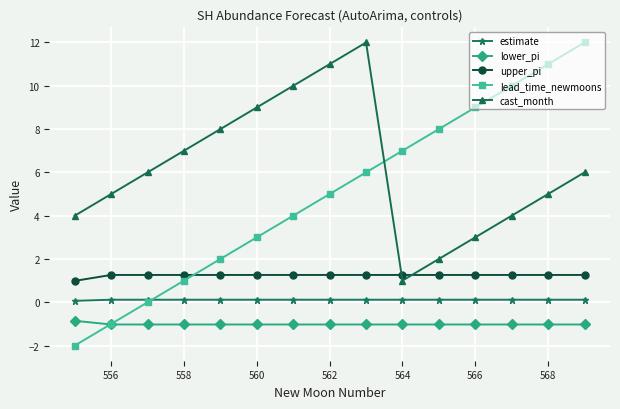

List the series in order of their overall mean, lowest first.

lower_pi, estimate, upper_pi, lead_time_newmoons, cast_month